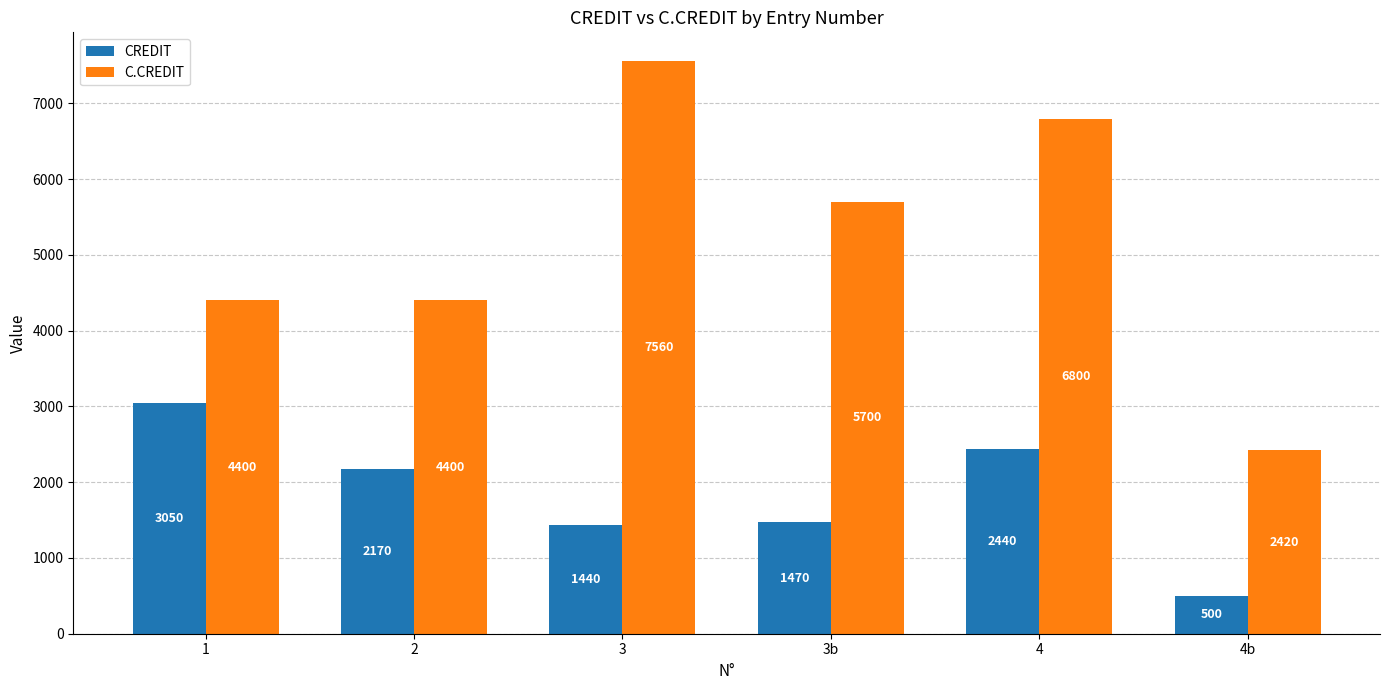

The value of C.CREDIT at 2 is 4400.0. True or false?

True